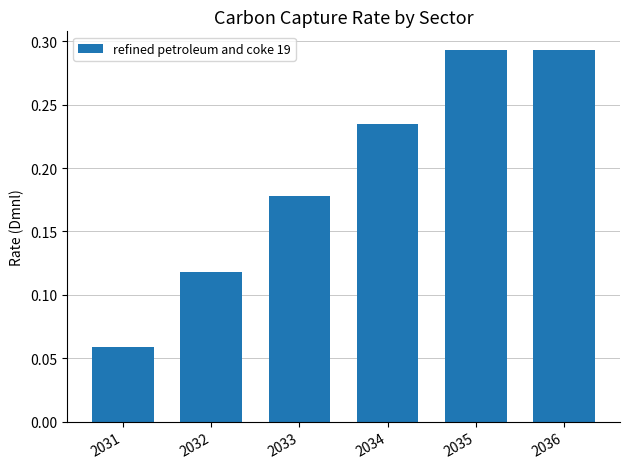

True or false: the data shows 0.2 at 2035.

False